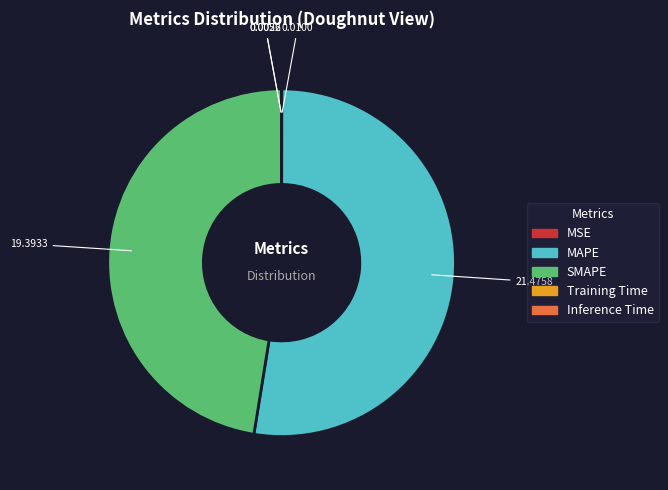

Which slice is the largest?

MAPE